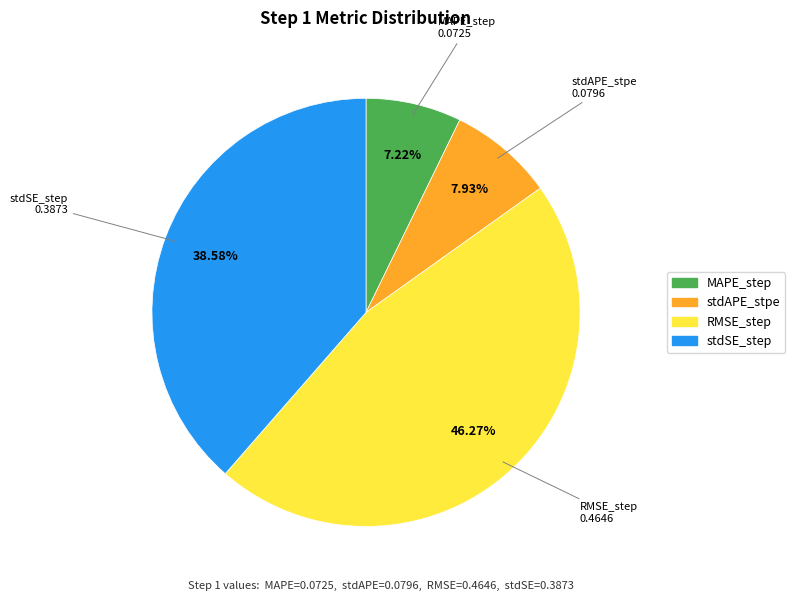

How many segments does this pie chart have?

4